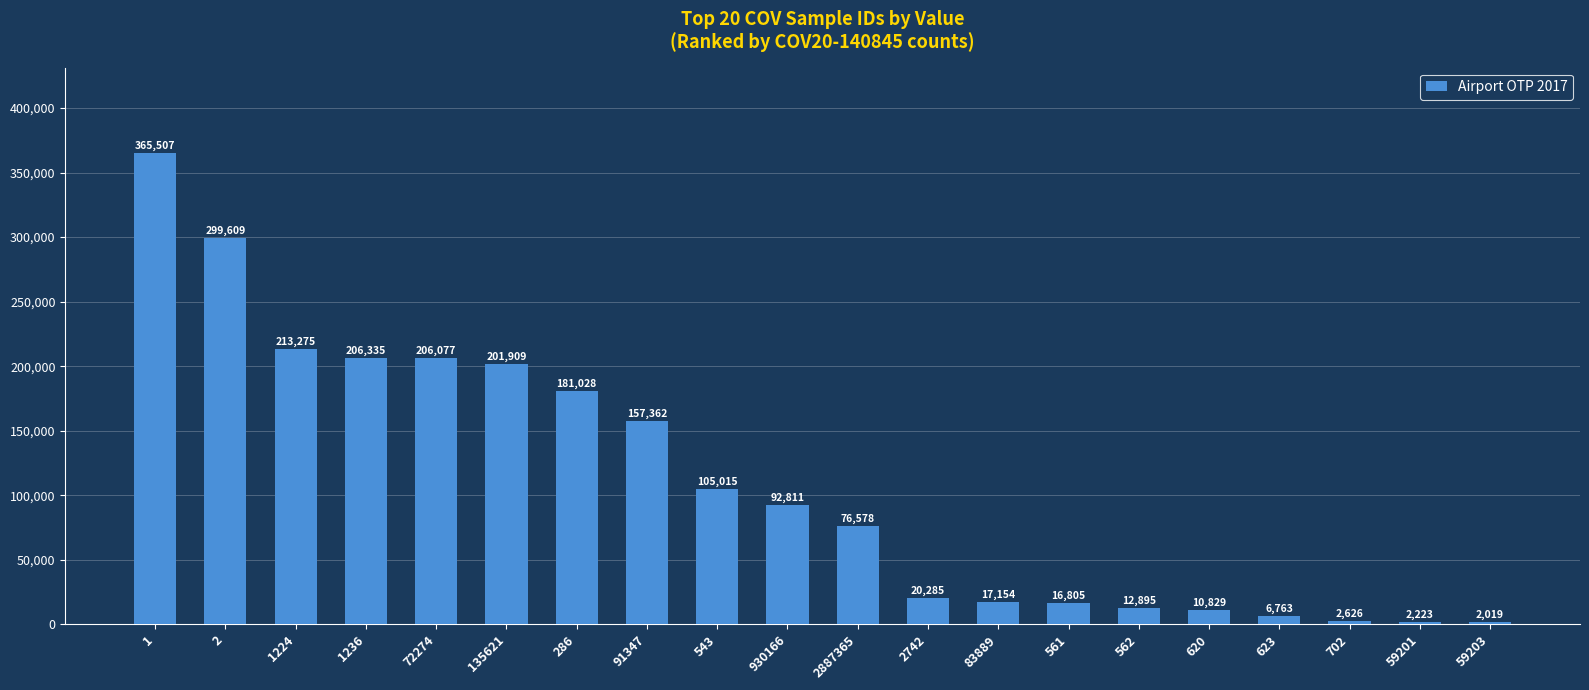

What is the label of the 6th bar from the right?

562